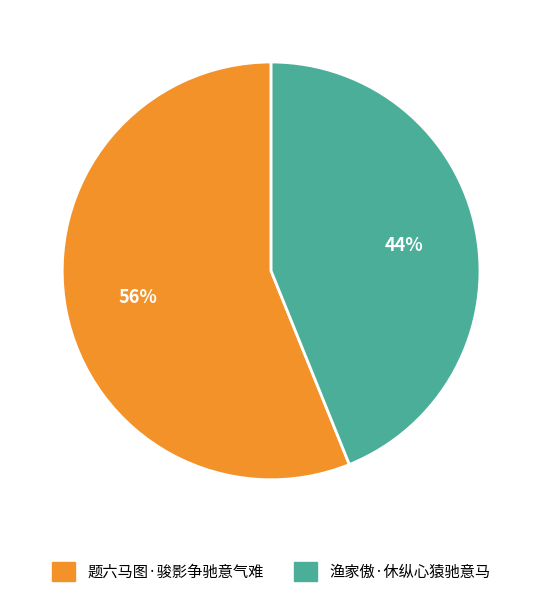

Does 题六马图·骏影争驰意气难 represent more than half of the total?

Yes